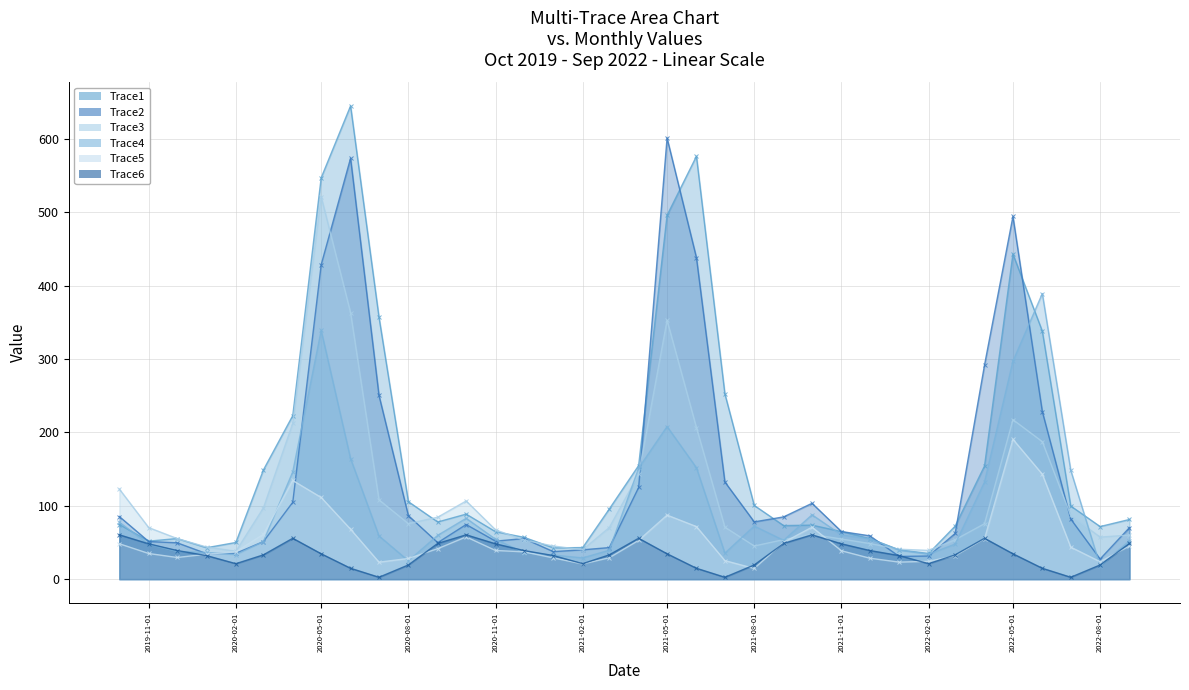

What position from the left is 2021-11-01?

26